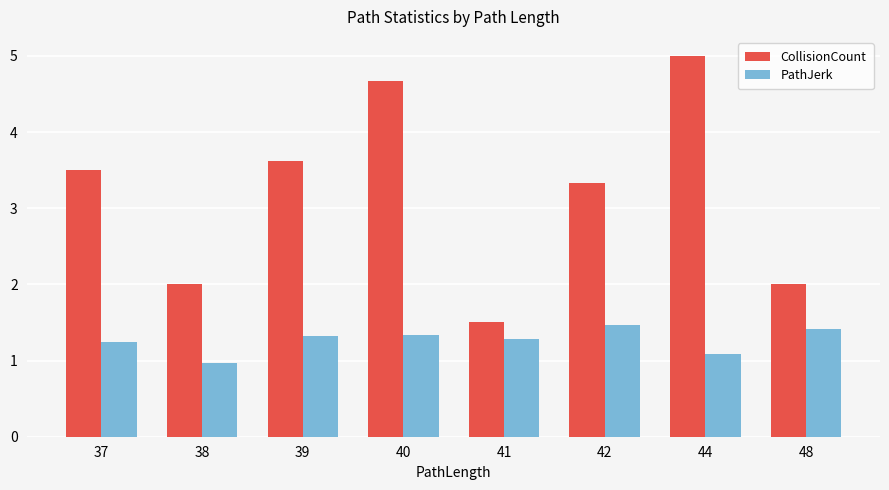

Rank the series by their maximum value, from lowest to highest.

PathJerk, CollisionCount